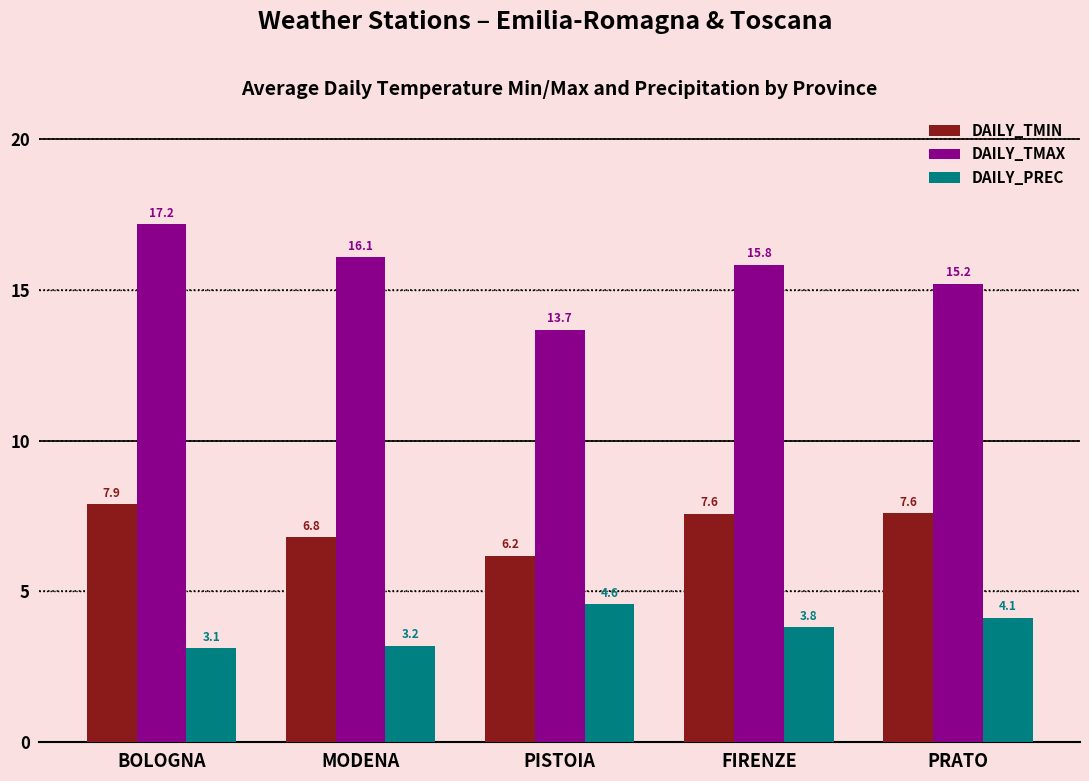

What is the sum of the DAILY_PREC values at MODENA and PRATO?

7.3